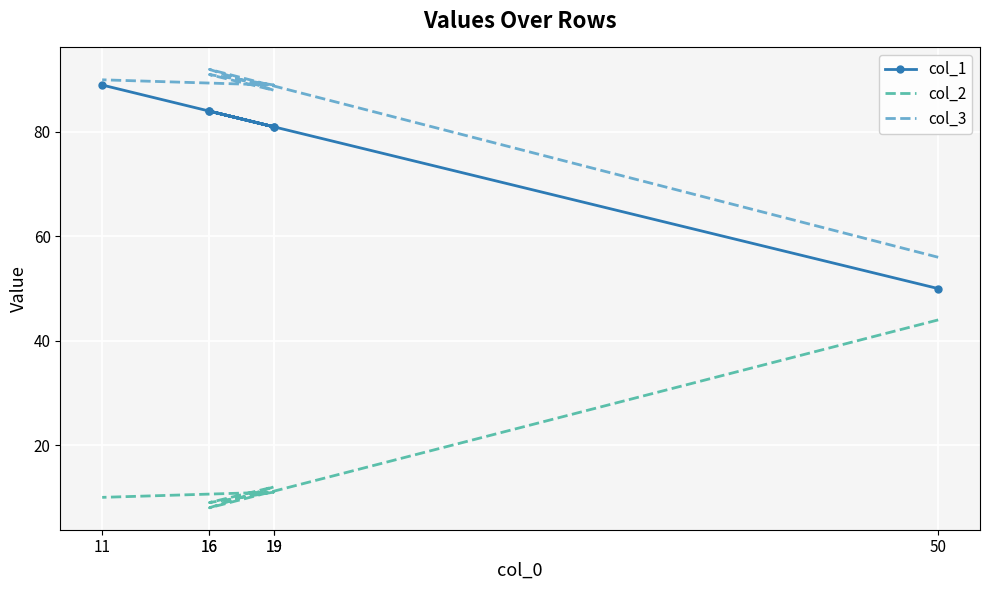

Which series has the largest range (max minus min)?

col_1